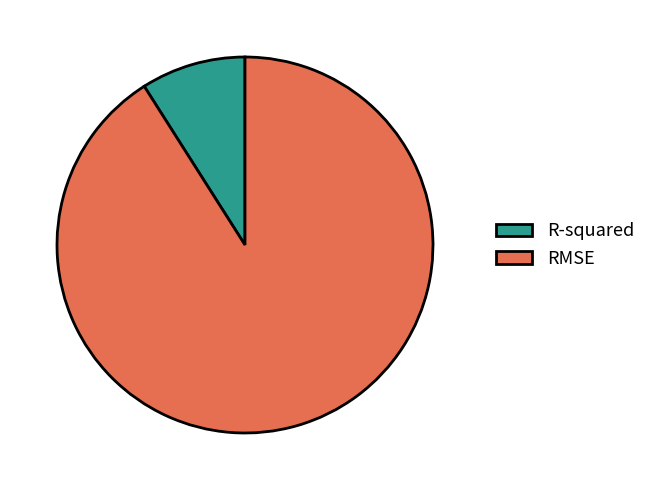

Which has a higher value, R-squared or RMSE?

RMSE